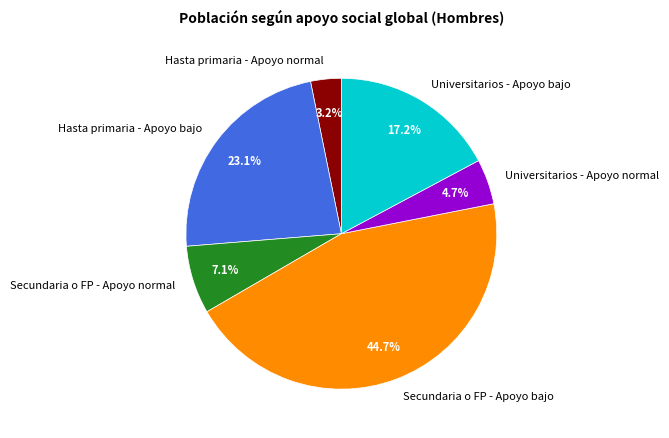

Is there any slice that represents more than half of the pie?

No